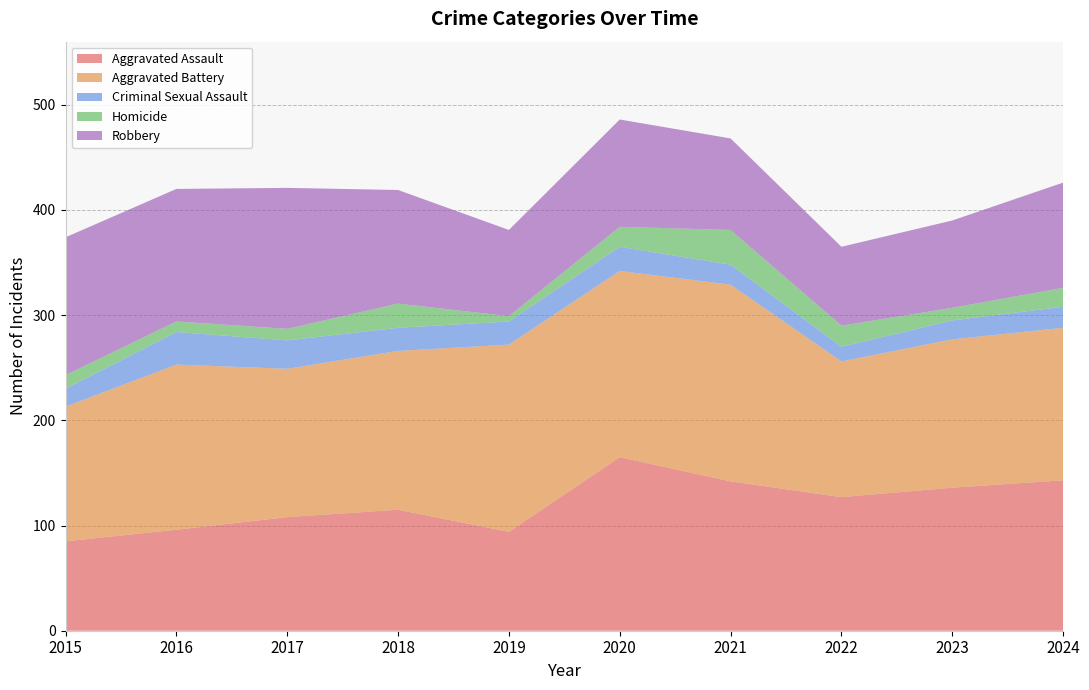

Reading right to left, list all the values displayed in this chart.

Aggravated Assault: 2024=143	2023=136	2022=127	2021=142	2020=165	2019=94	2018=115	2017=108	2016=96	2015=85
Aggravated Battery: 2024=145	2023=141	2022=129	2021=187	2020=177	2019=178	2018=151	2017=141	2016=157	2015=128
Criminal Sexual Assault: 2024=20	2023=18	2022=14	2021=19	2020=23	2019=22	2018=22	2017=27	2016=31	2015=17
Homicide: 2024=18	2023=12	2022=20	2021=33	2020=19	2019=5	2018=23	2017=11	2016=10	2015=13
Robbery: 2024=100	2023=83	2022=75	2021=87	2020=102	2019=82	2018=108	2017=134	2016=126	2015=131